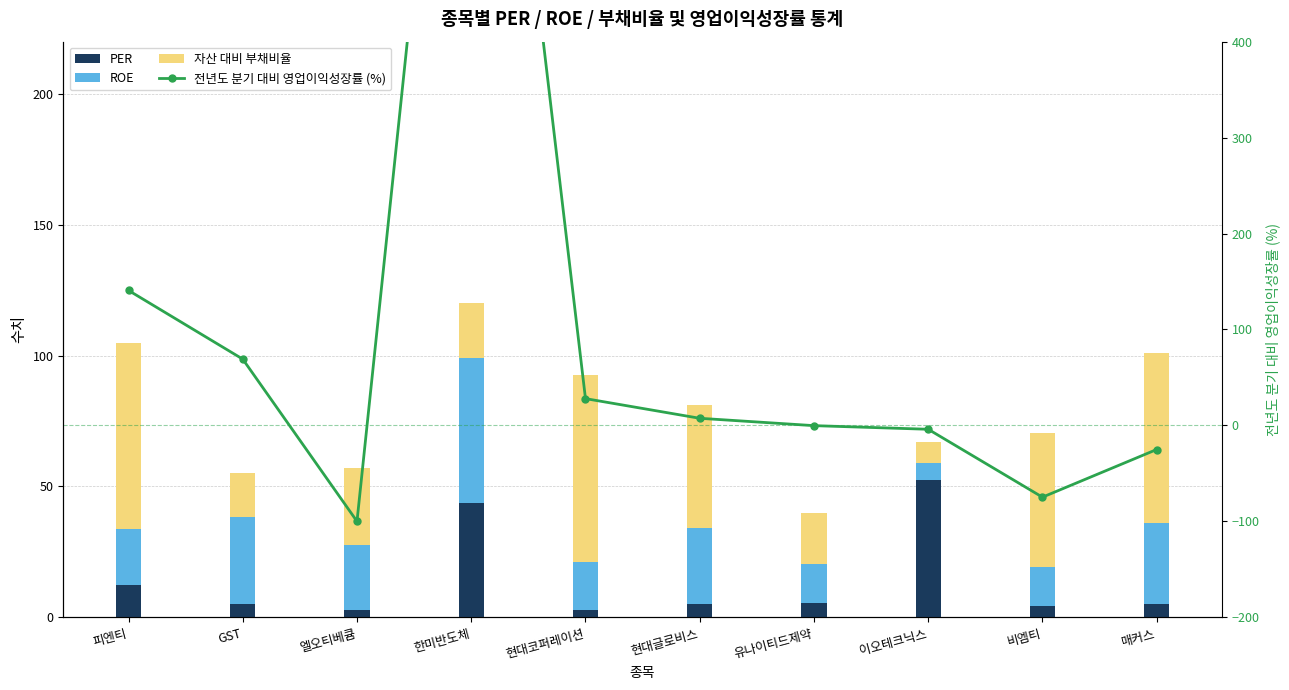

Is it true that 자산 대비 부채비율 equals 75.6 at 현대글로비스?

False